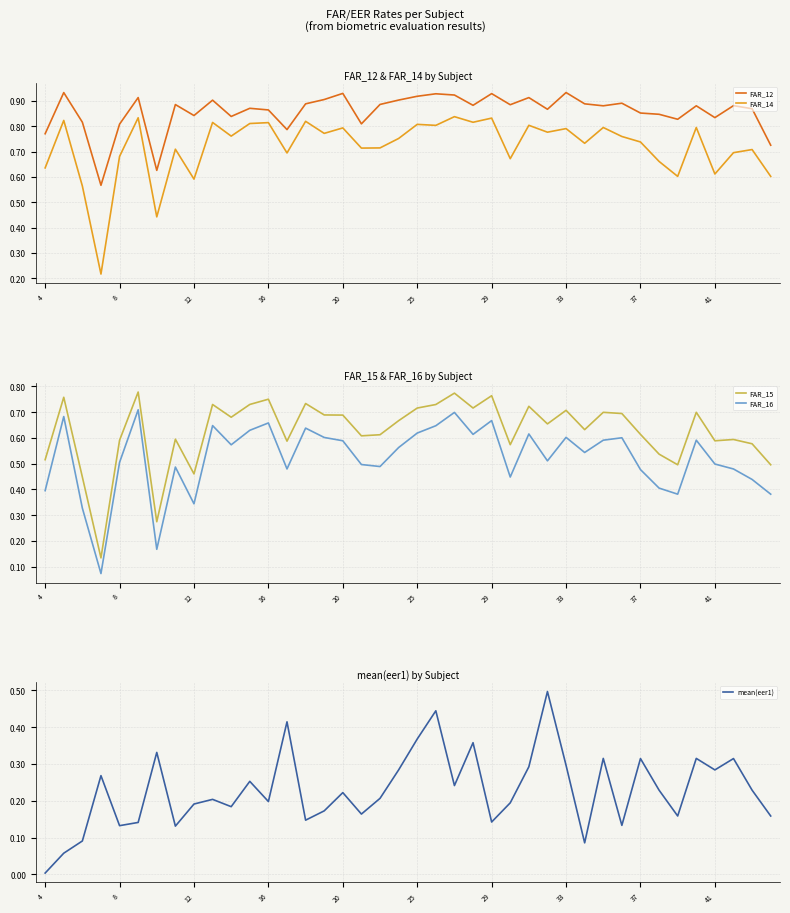

The FAR_14 series shows 0.2 at 12. True or false?

False